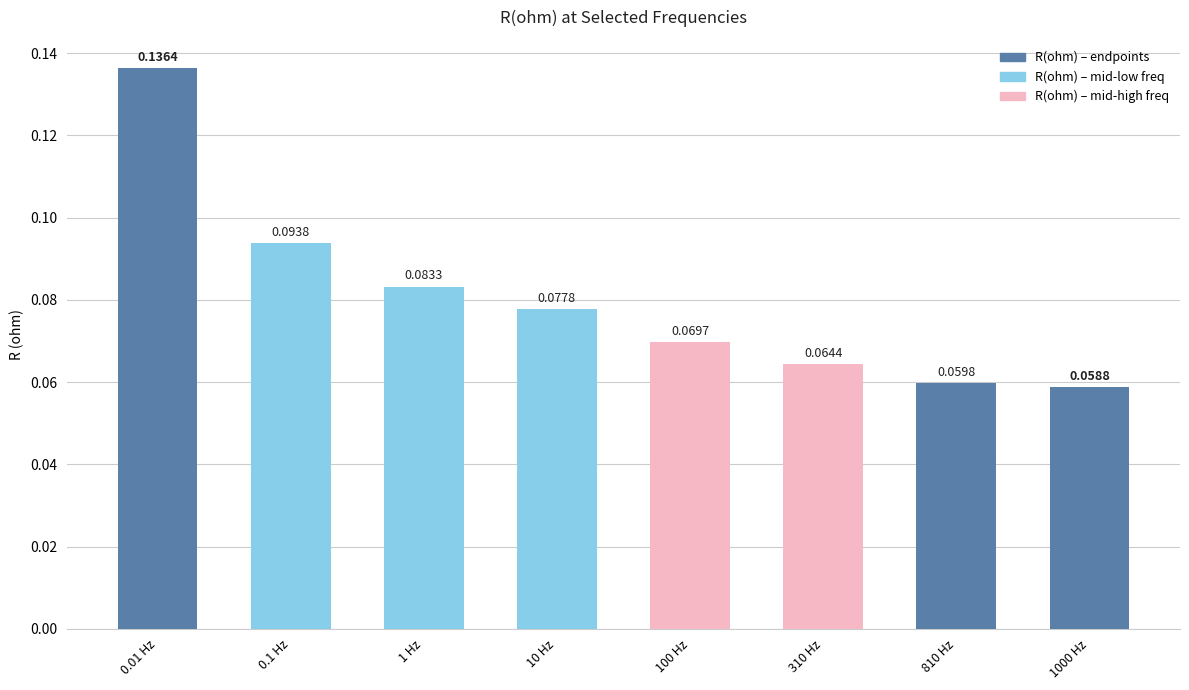

List the labels in order of value, largest first.

0.01 Hz, 0.1 Hz, 1 Hz, 10 Hz, 100 Hz, 310 Hz, 810 Hz, 1000 Hz